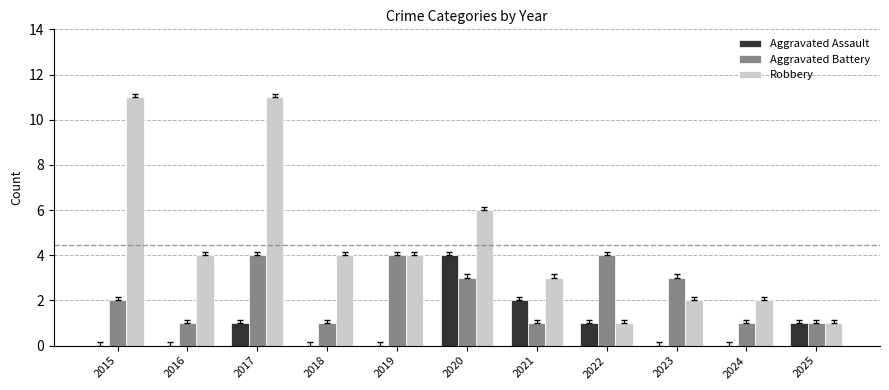

How many categories are shown in the chart?

11